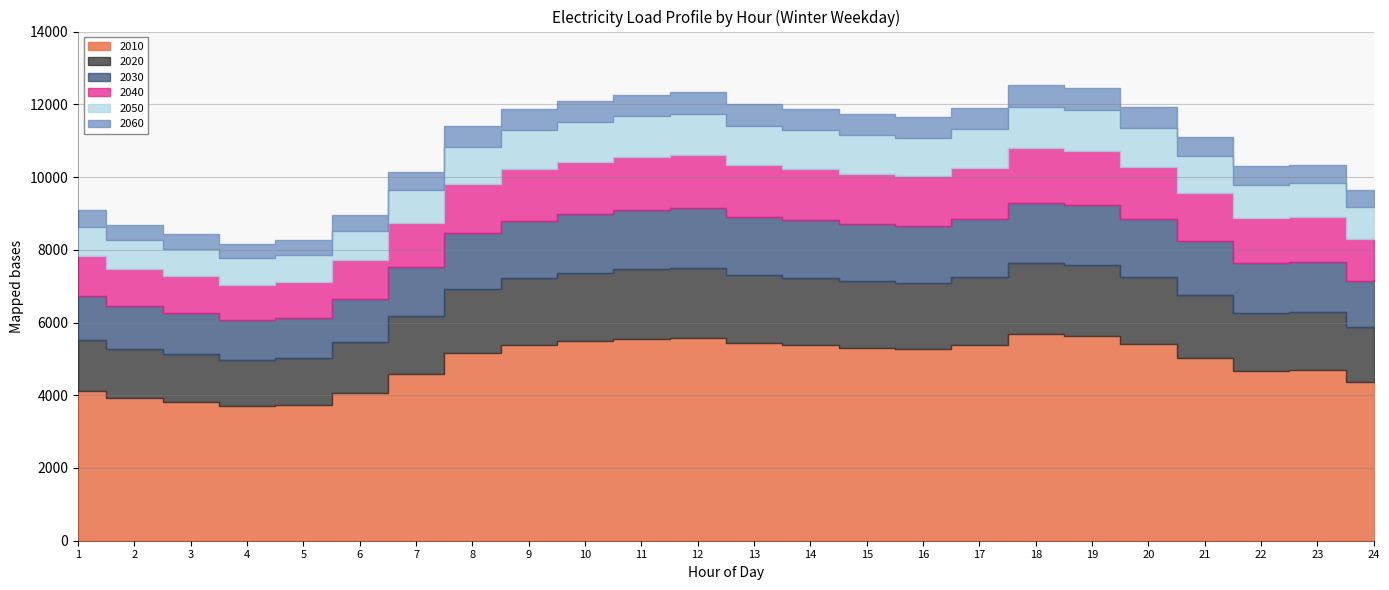

True or false: 2010 and 2030 intersect in this chart.

False